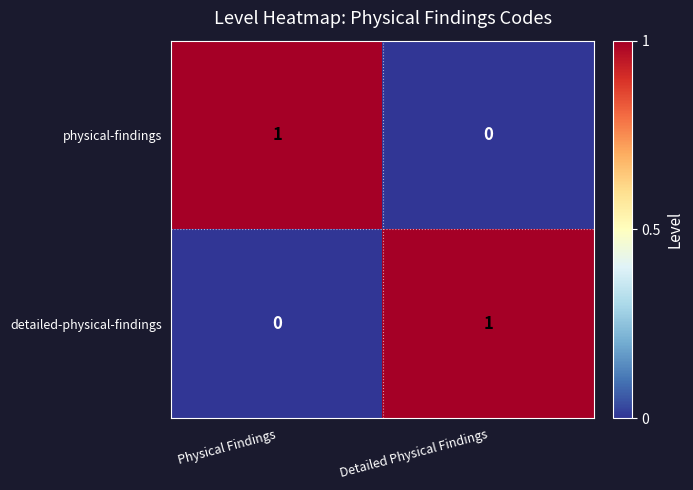

Where is detailed-physical-findings nearest to the value 0?

Physical Findings